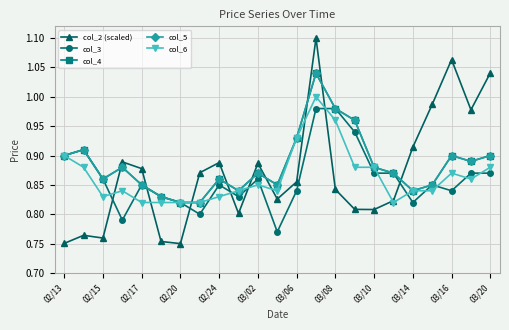

Is this an area chart (filled region under the line)?

No